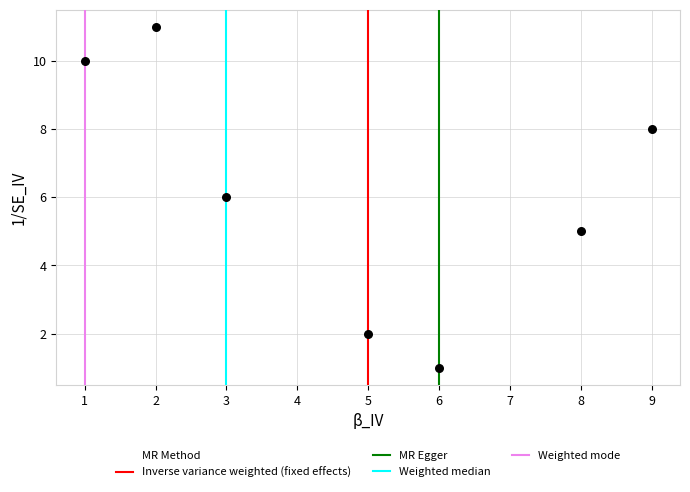

What is the average X value?

5